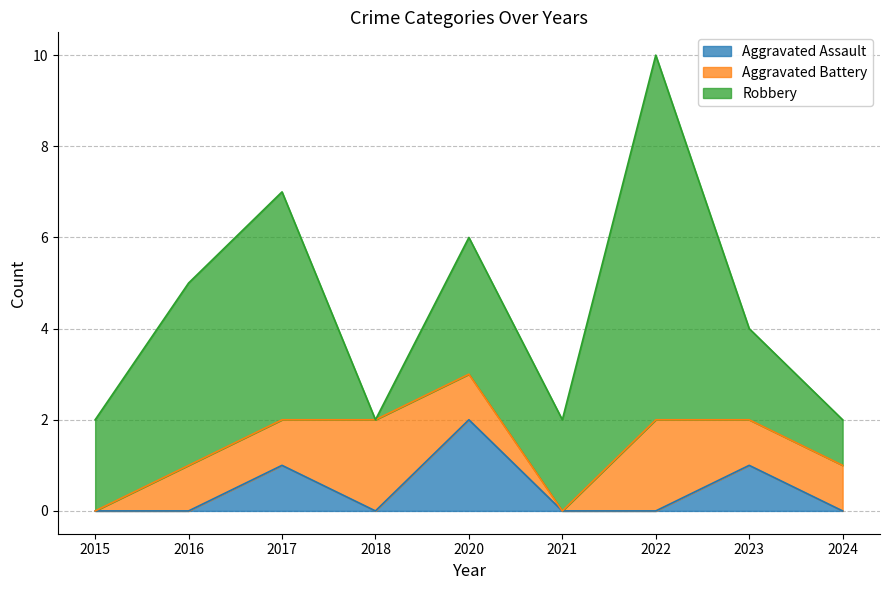

What is the value of the Aggravated Battery point at the 2nd from the left?

1